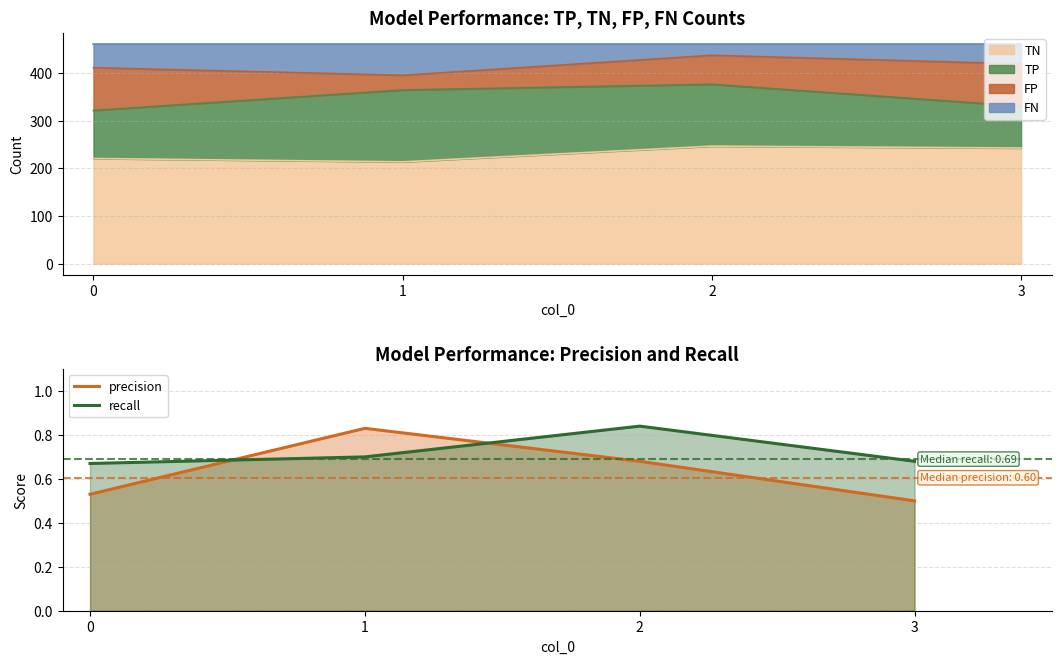

Rank the series by their average value, from lowest to highest.

precision, recall